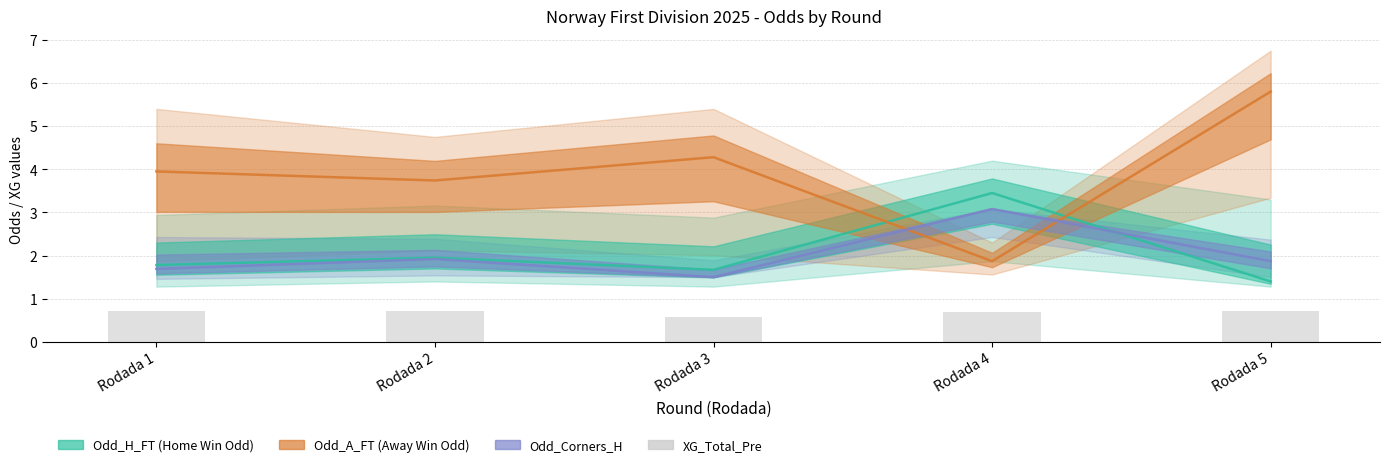

What are all the series names shown in the legend?

Odd_H_FT, Odd_A_FT, Odd_Corners_H, XG_Total_Pre